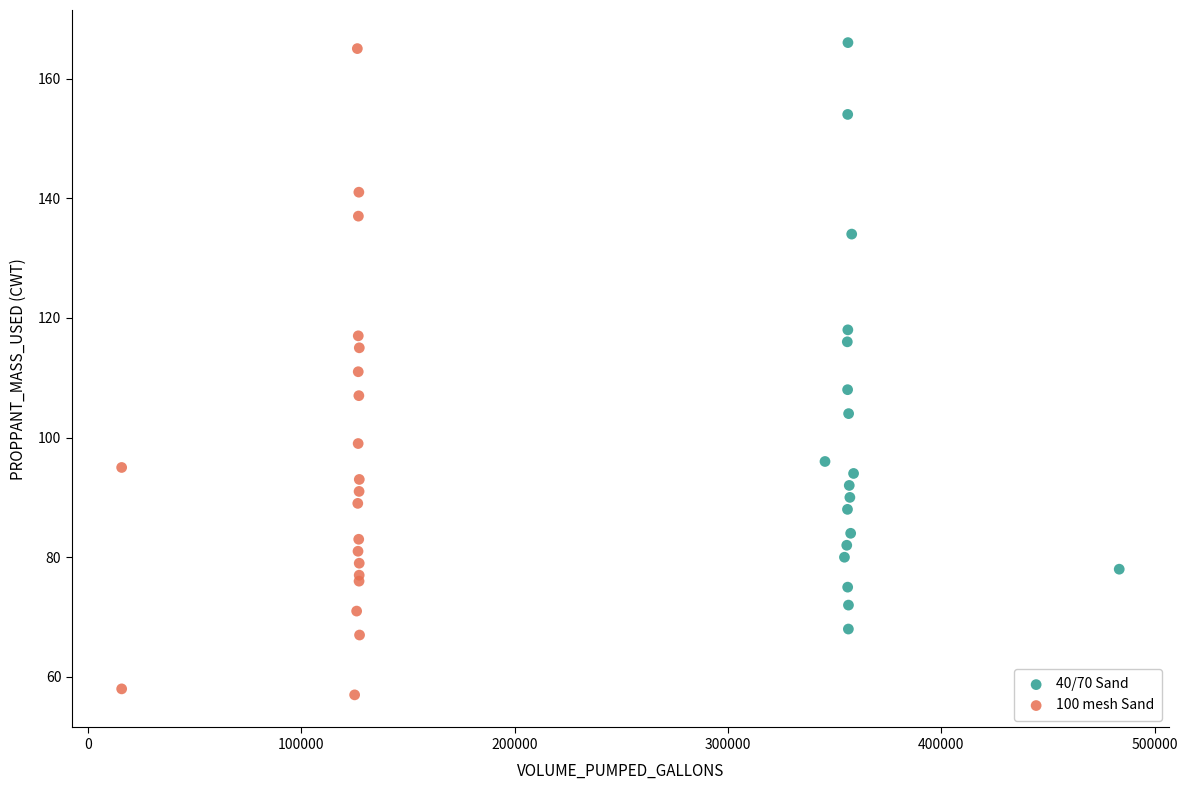

Which series has the largest Y range (max minus min)?

100 mesh Sand